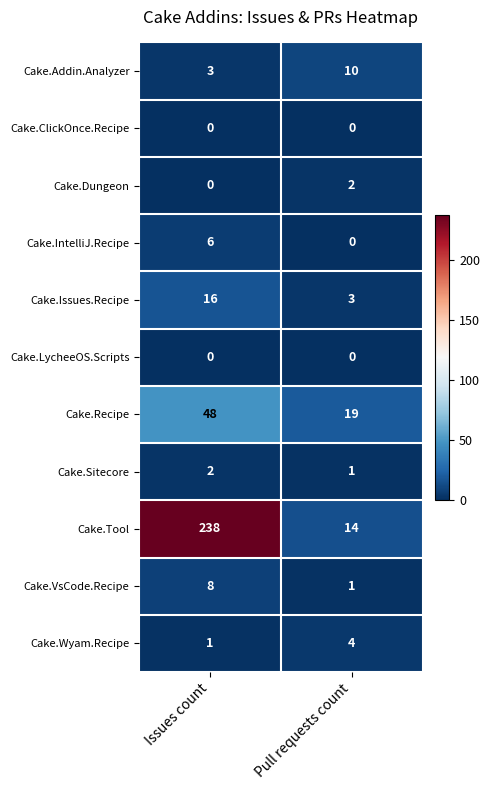

What is the difference between the Cake.VsCode.Recipe values at Issues count and Pull requests count?

7